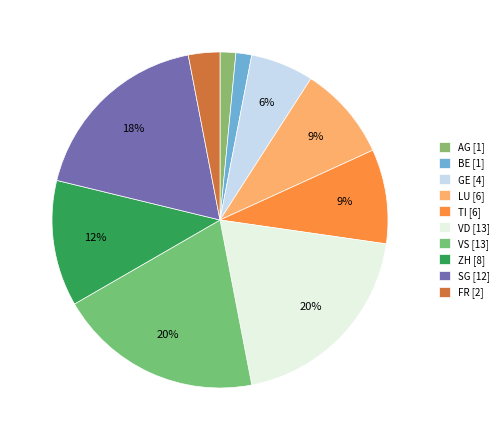

To the nearest percent, what is the difference between the largest and smallest slice percentages?

18%